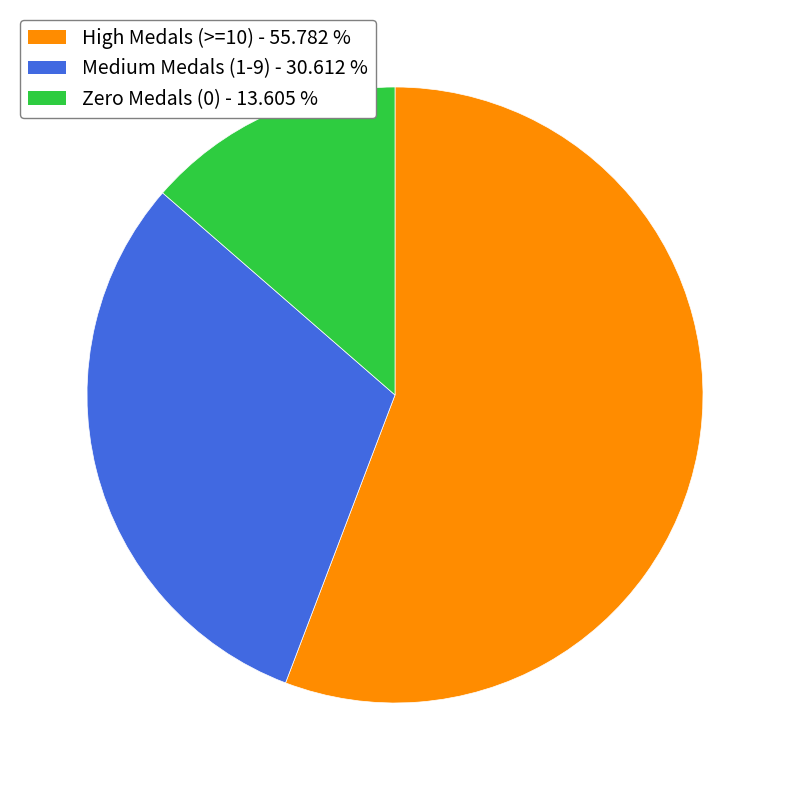

How many slices are in this pie chart?

3